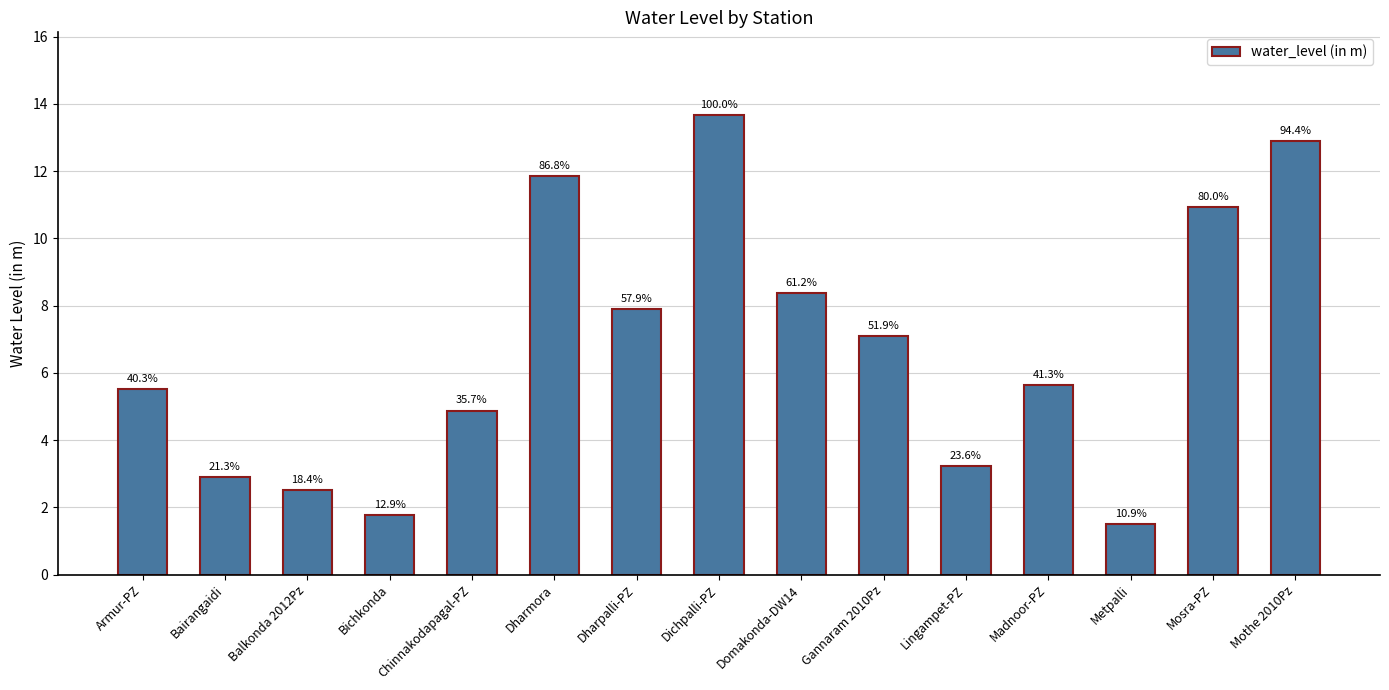

The value at Dharpalli-PZ is 5.3. True or false?

False